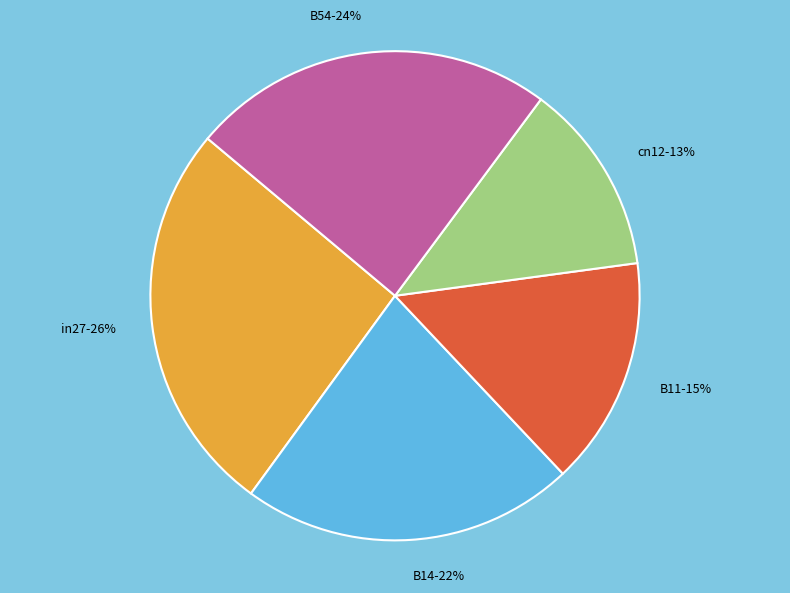

To the nearest percent, what is the combined percentage of in27 and cn12?

39%